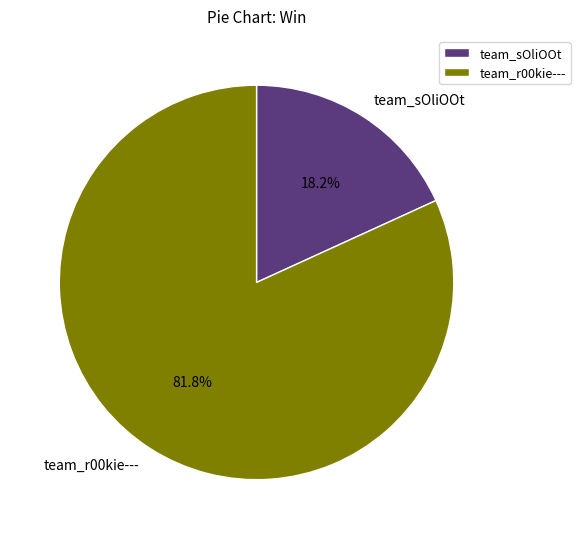

What is the largest slice in the pie chart?

team_r00kie---